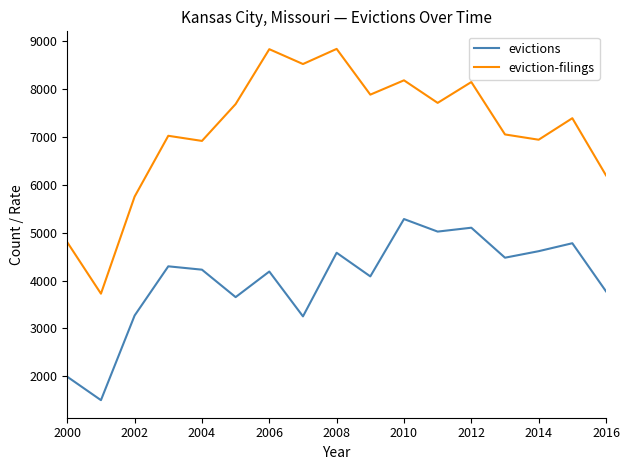

Which series has the largest range (max minus min)?

eviction-filings